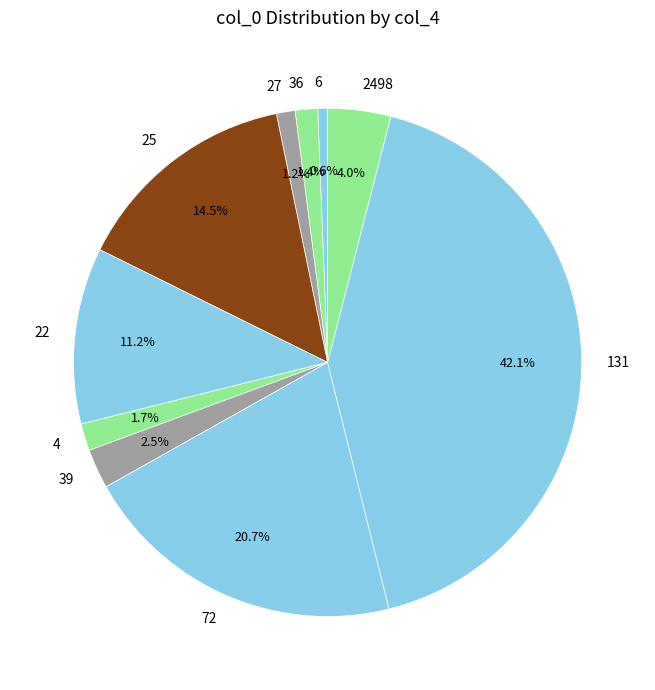

Which slice is the smallest?

6